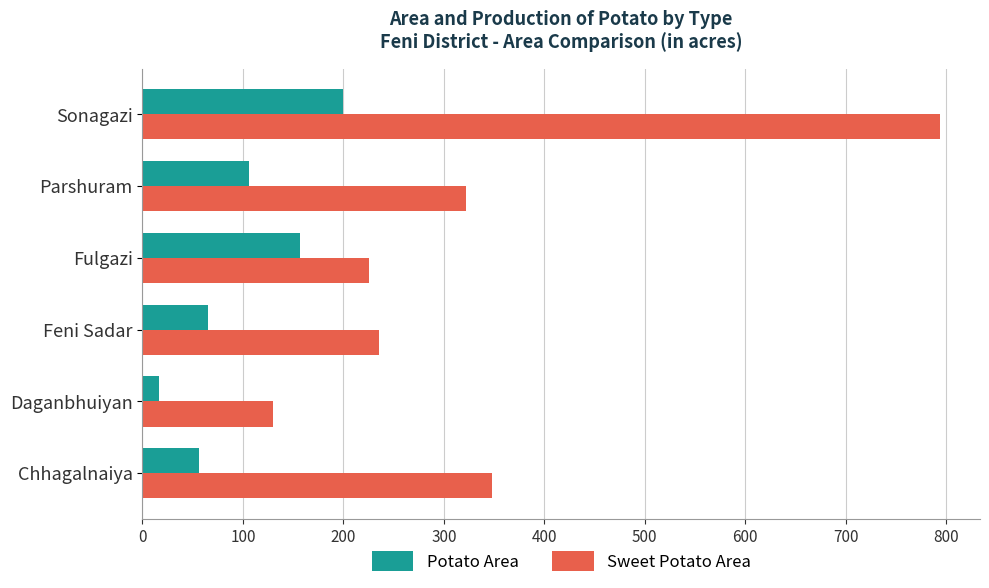

What is the highest value of the Potato Area series?

200